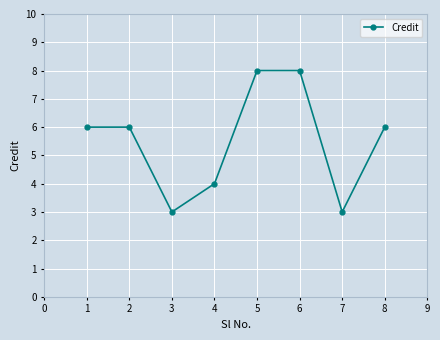

What is the change in value from 3 to 5?

+5